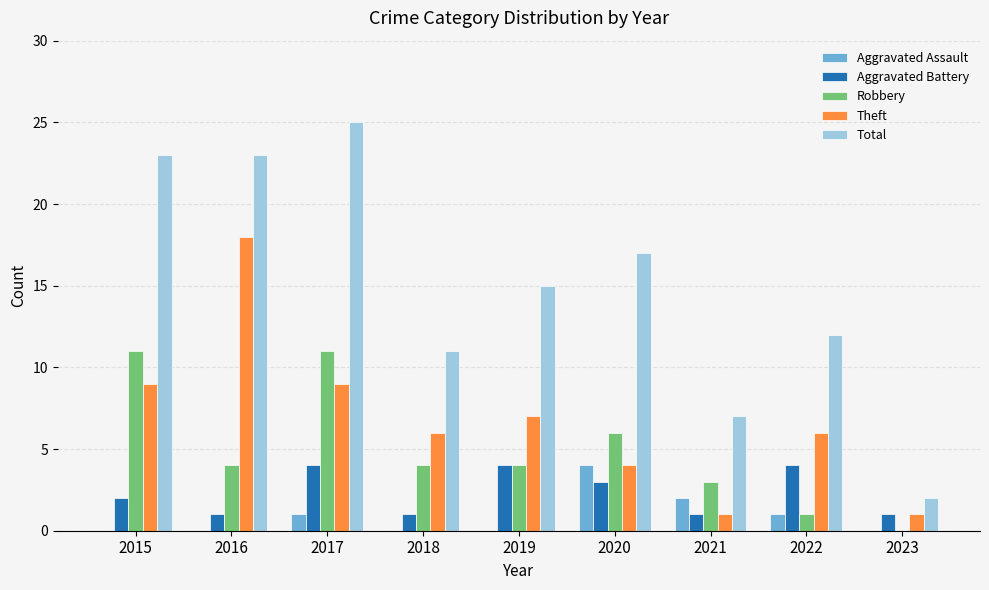

Which series changed the most between 2018 and 2023?

Total